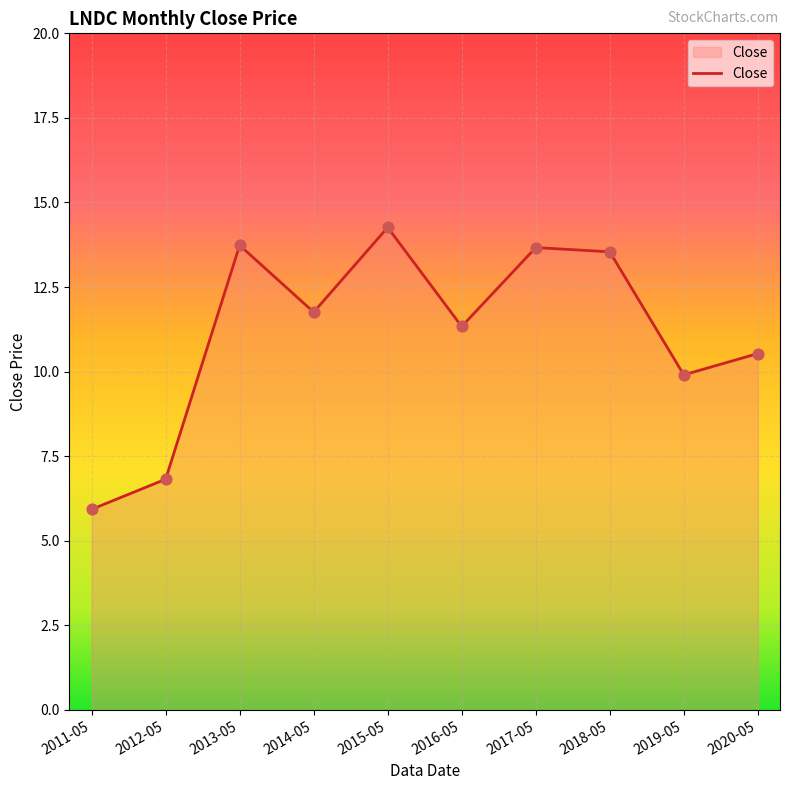

Approximately how many times larger is the value at 2020-05 compared to 2018-05?

0.8